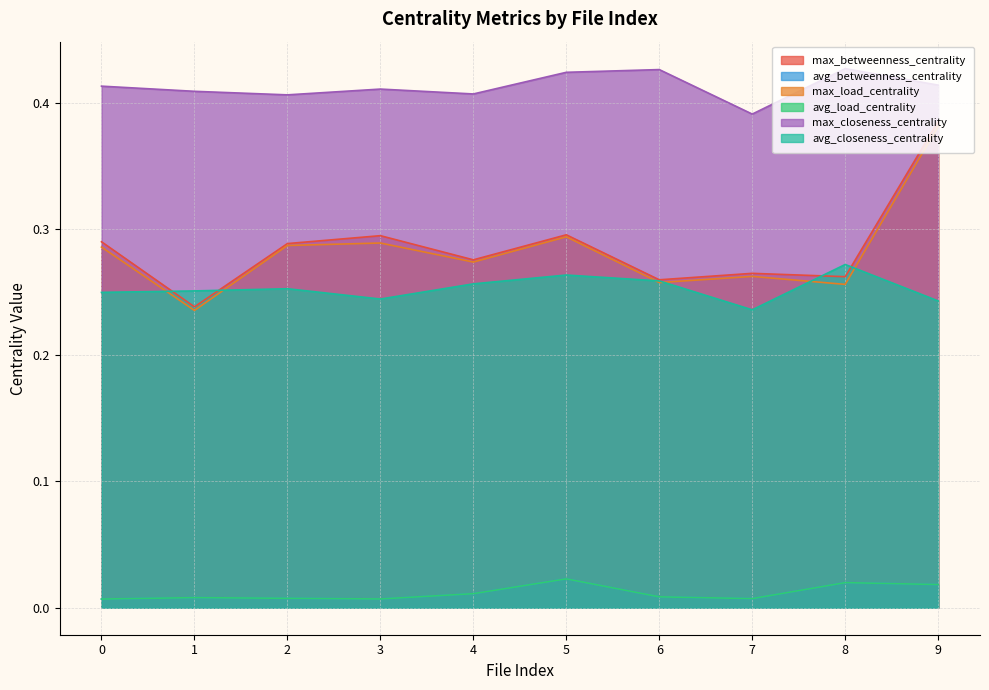

What is the spread (max minus min) of values at 3?

0.4